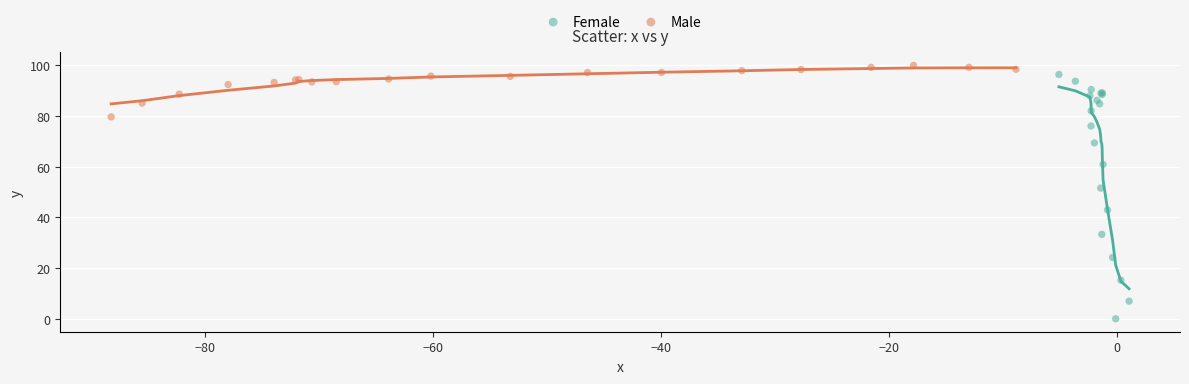

Which series contains the lowest Y value?

Female